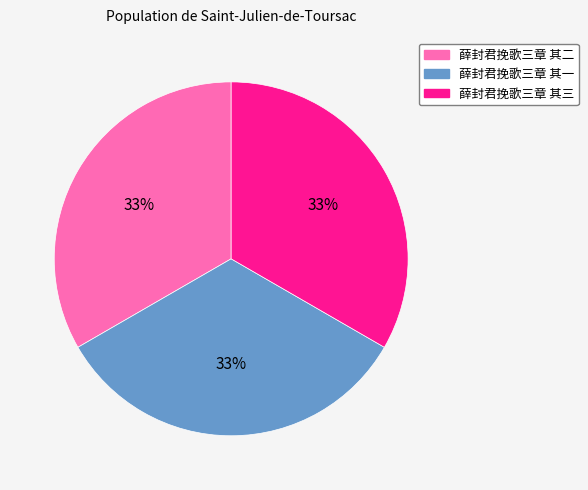

What percentage is the 薛封君挽歌三章 其二 slice, to the nearest percent?

33%